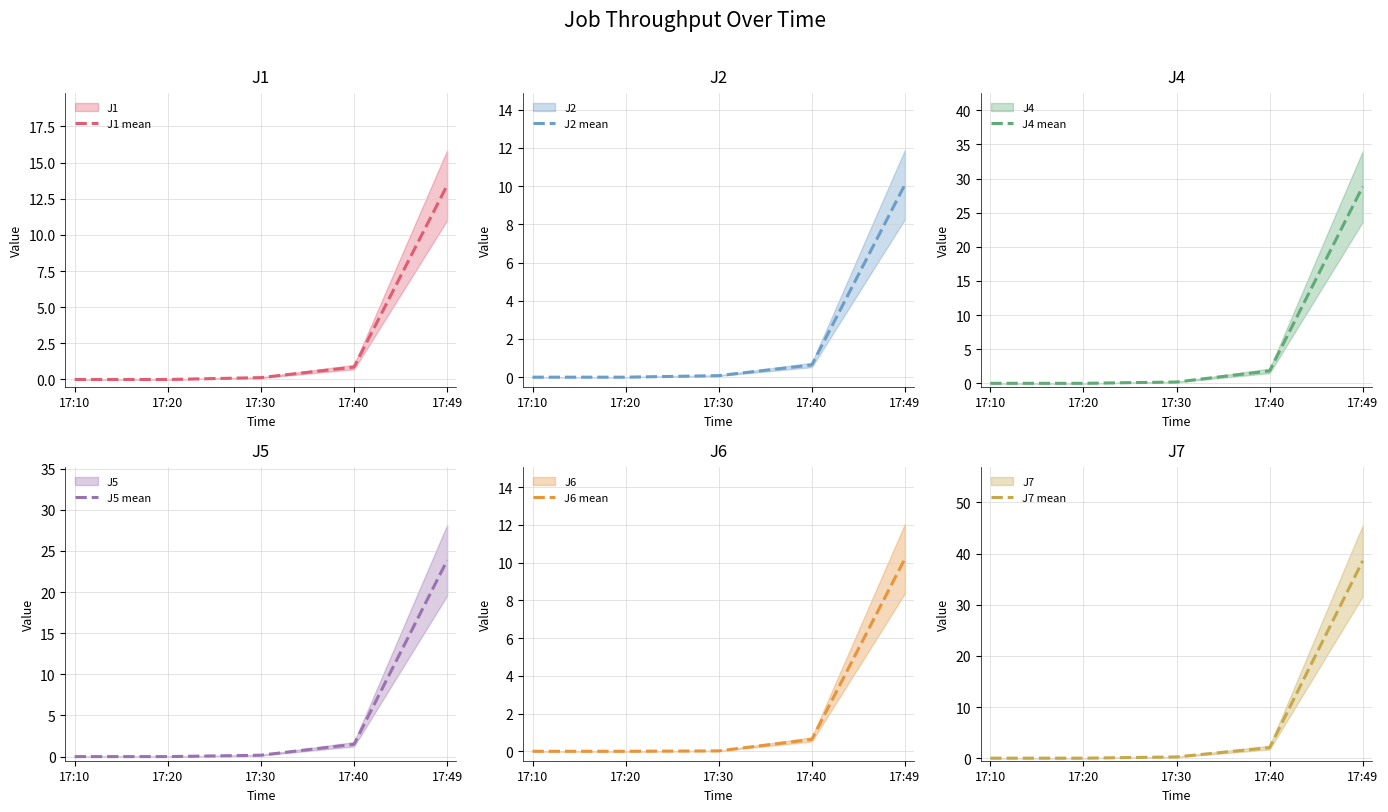

Which series changed the most between 17:20 and 17:49?

J7 mean